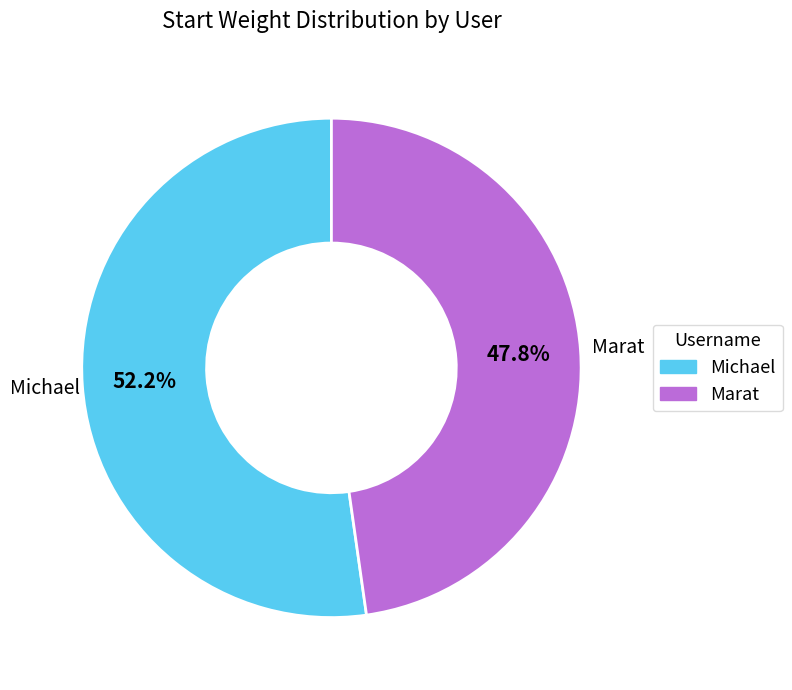

Between Marat and Michael, which is larger?

Michael